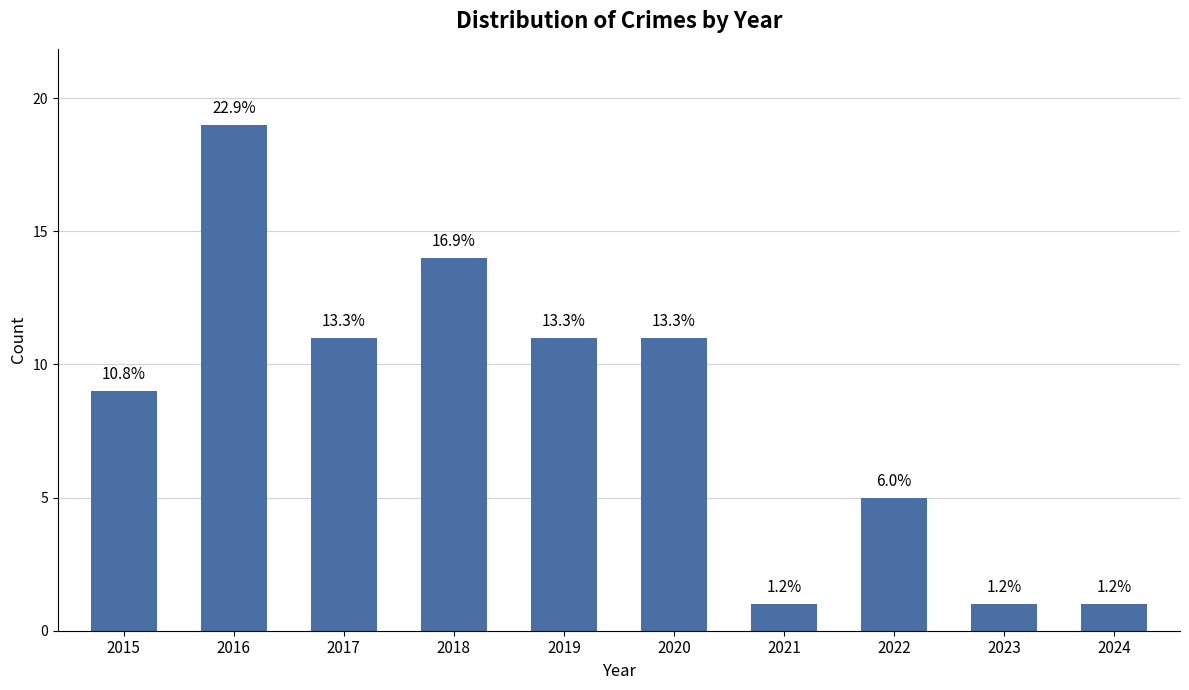

Approximately how many times larger is the value at 2020 compared to 2016?

0.6